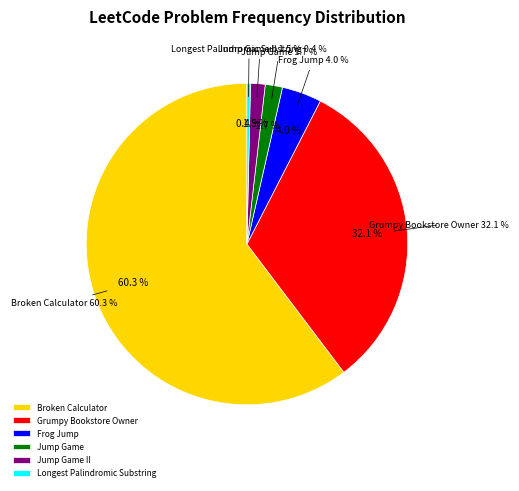

How much of the chart is everything except Longest Palindromic Substring?

99.6%